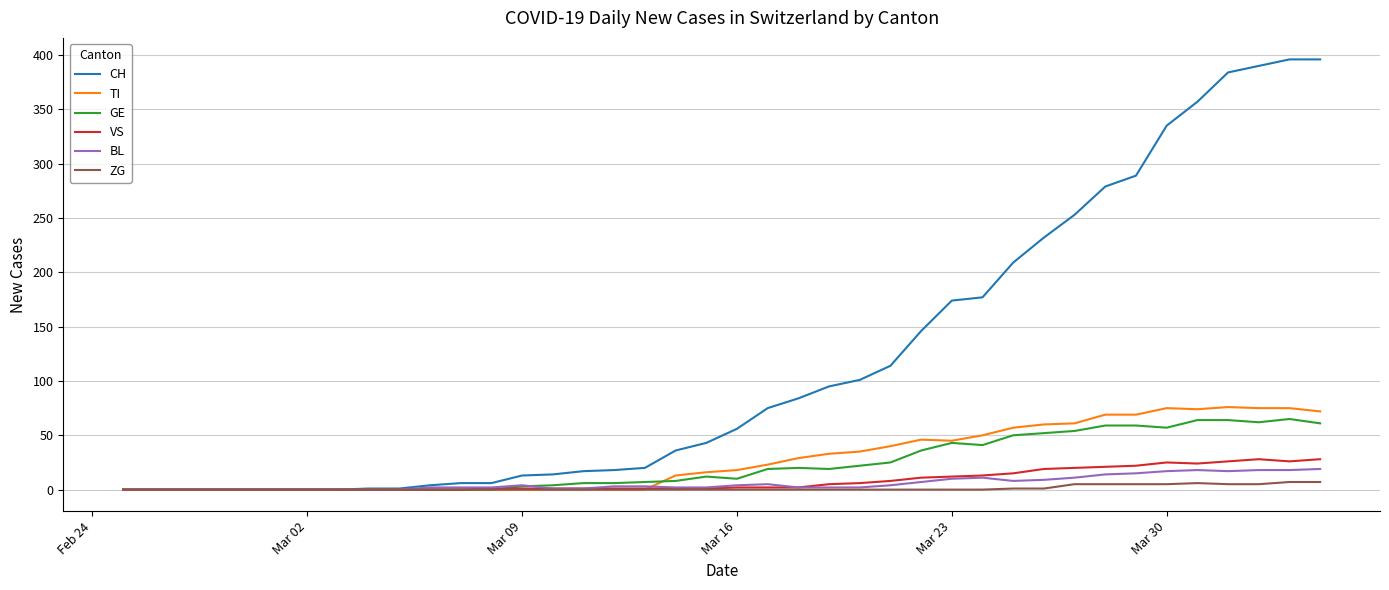

What is the maximum value shown in the chart?

396